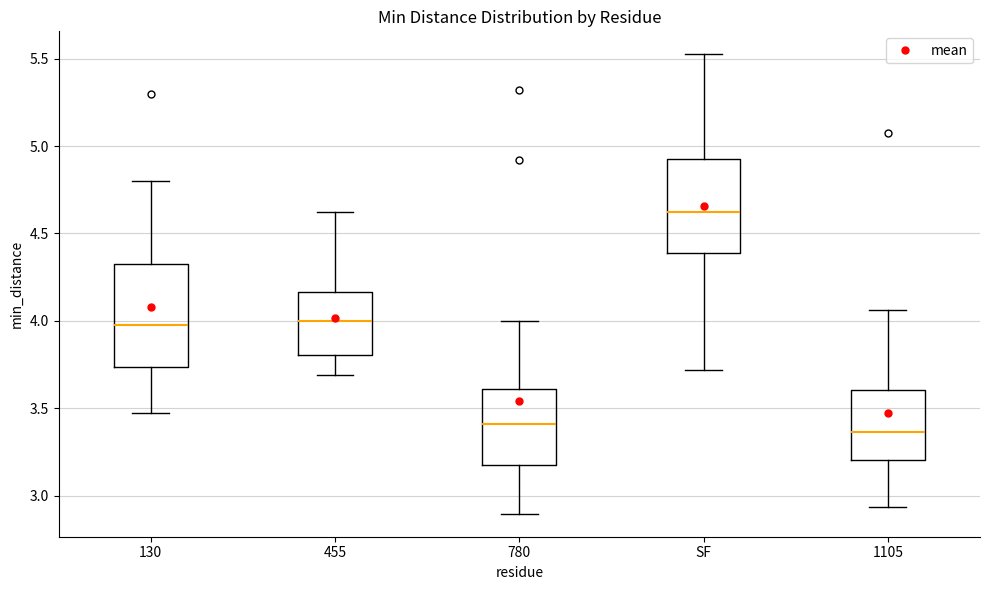

Where is the upper edge of the box for SF on the y-axis? The values are not printed on the chart, so give them approximately, as read against the axis.

4.95